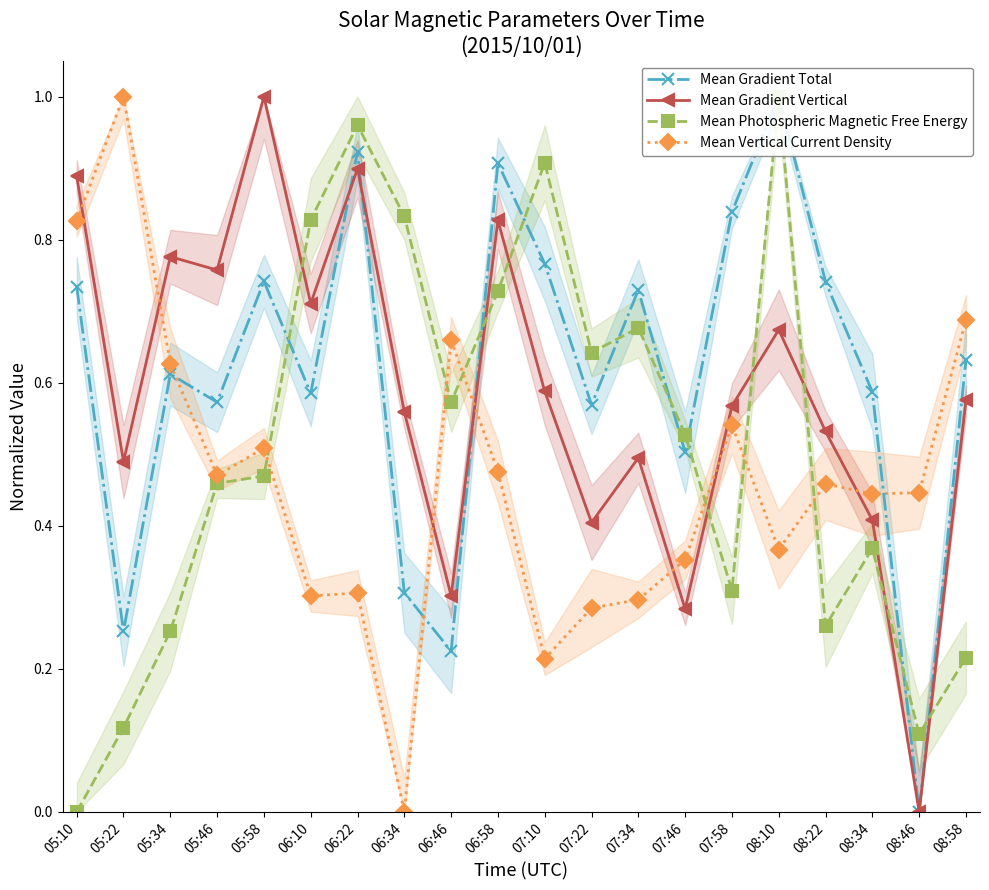

How many times do Mean Photospheric Magnetic Free Energy and Mean Gradient Vertical cross each other?

8